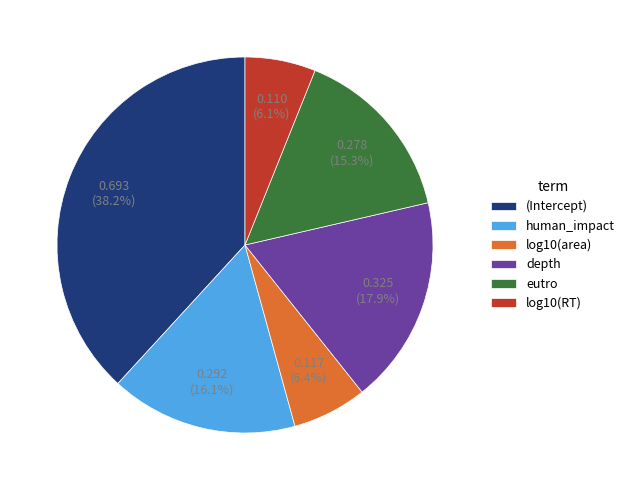

What percentage is the depth slice, to the nearest percent?

18%